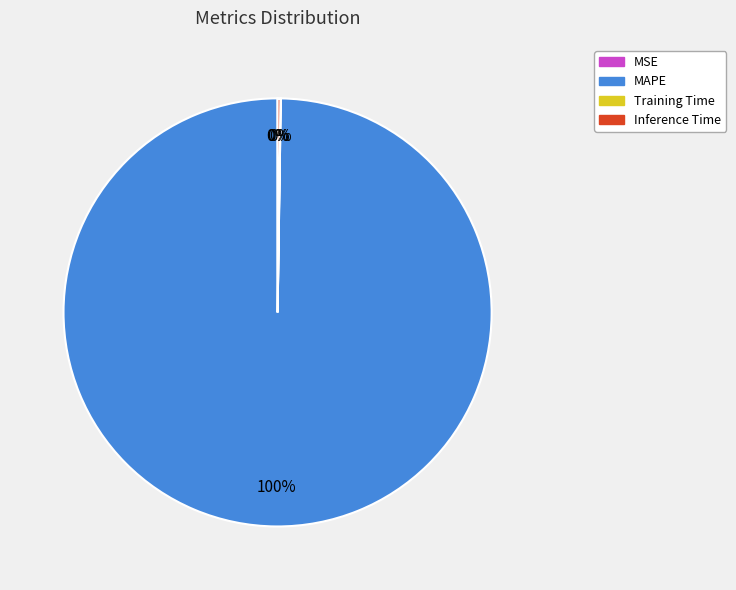

Which slice is the largest?

MAPE